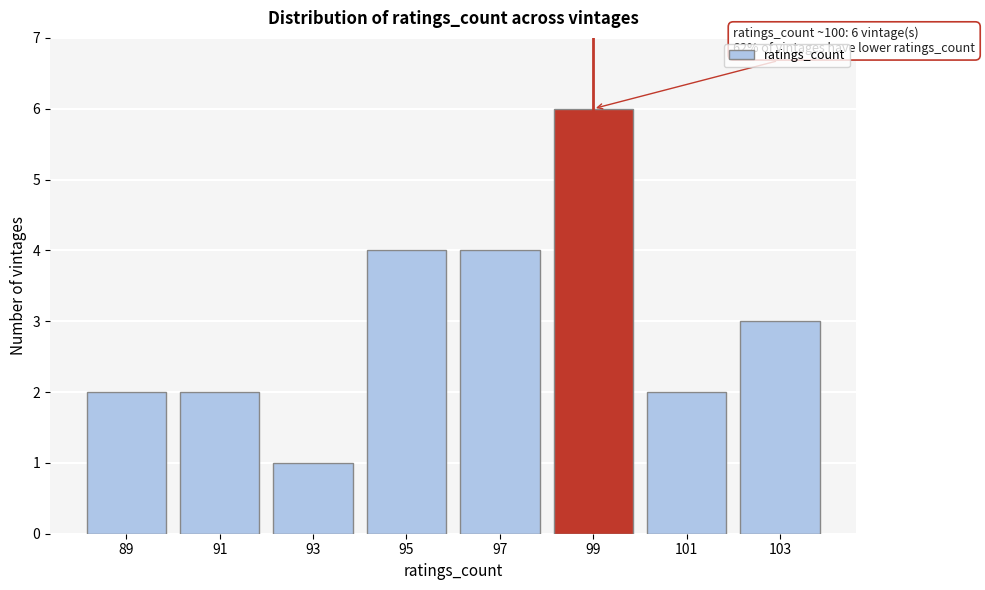

Reading left to right, transcribe all the data shown in this chart.

89=2	91=2	93=1	95=4	97=4	99=6	101=2	103=3